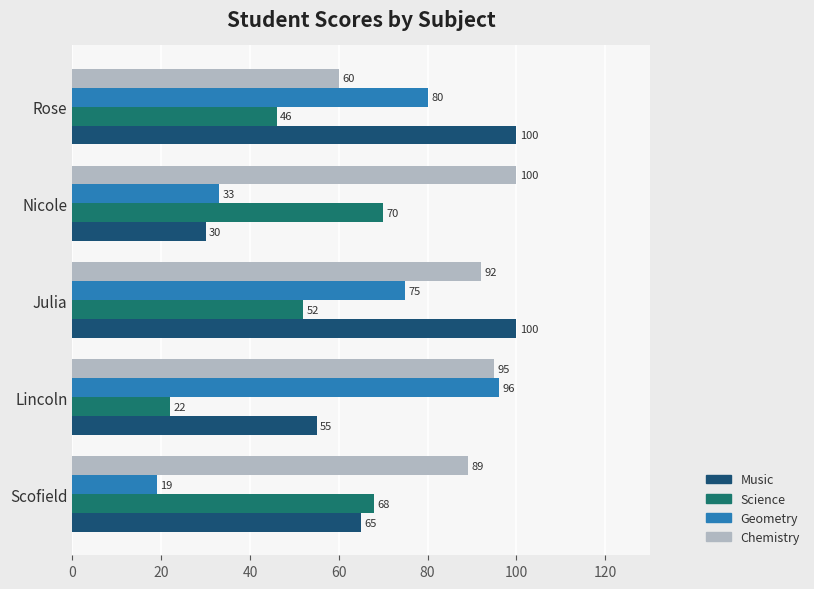

Rank the series at Scofield from lowest to highest value.

Geometry, Music, Science, Chemistry